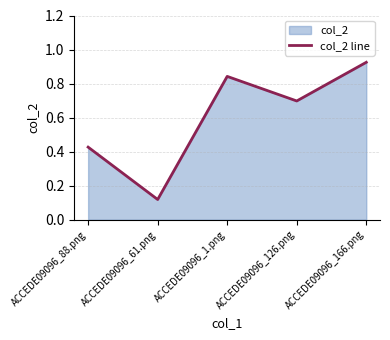

Is it true that the value at ACCEDE09096_88.png is 0.4?

True